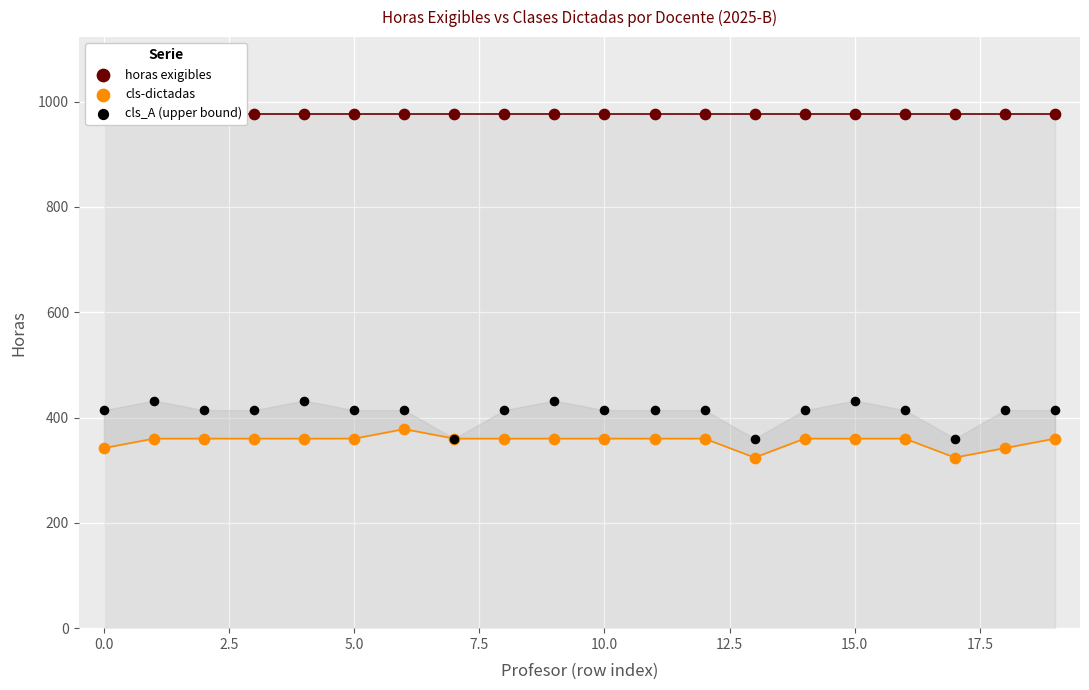

Which series has the largest total across all categories?

horas exigibles